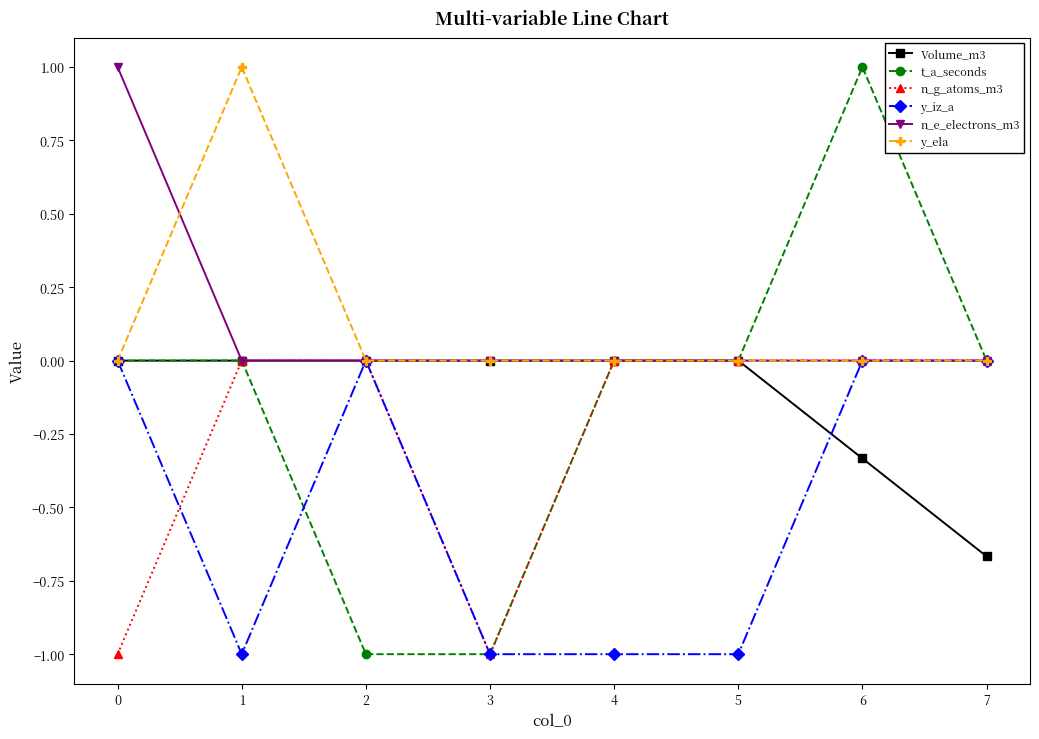

What is the total value across all series at 3?

-3.0